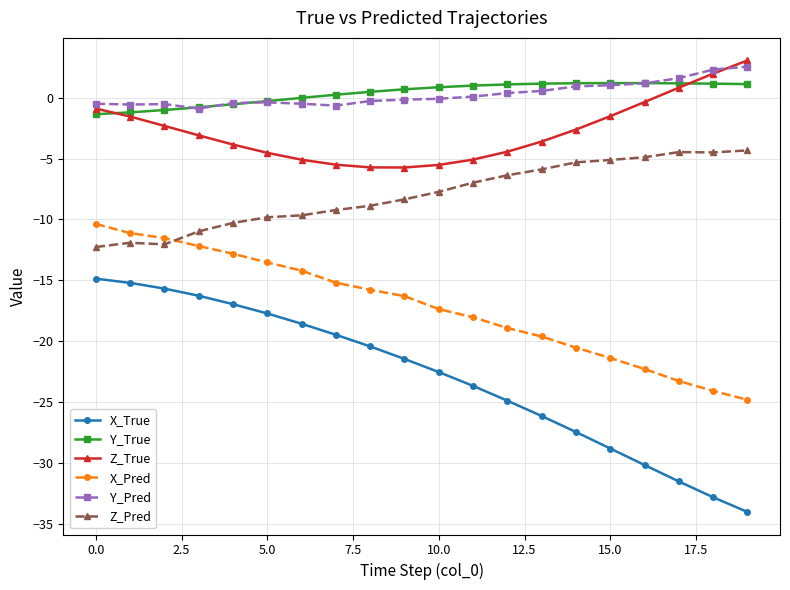

What is the highest value of the X_True series?

-14.9